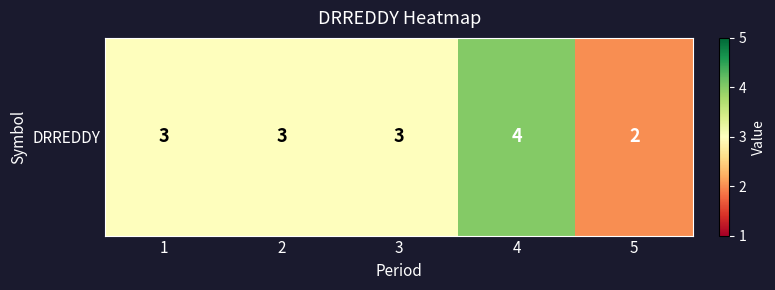

List the labels in order of value, largest first.

4, 1, 2, 3, 5